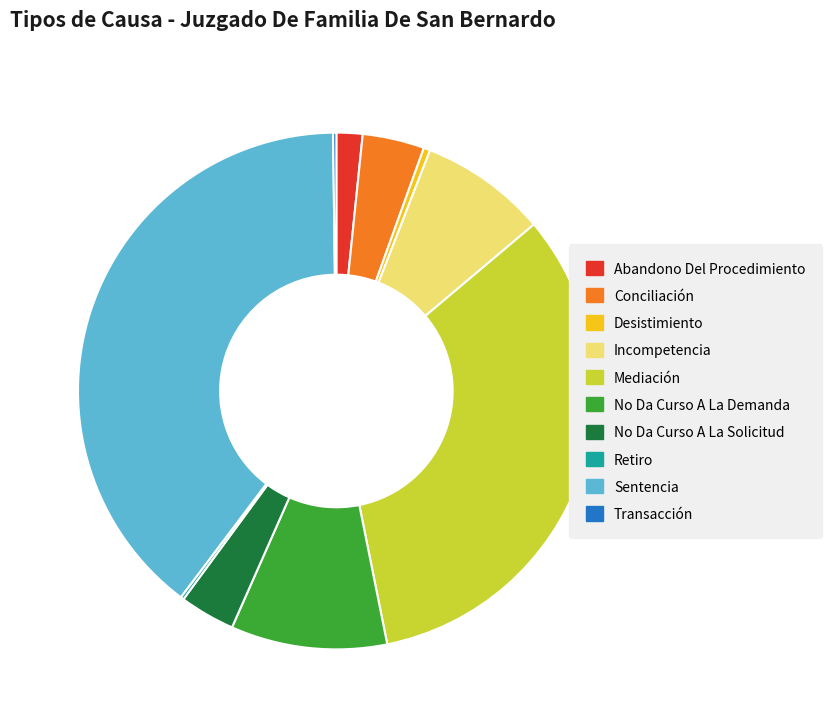

Does any single category account for the majority?

No